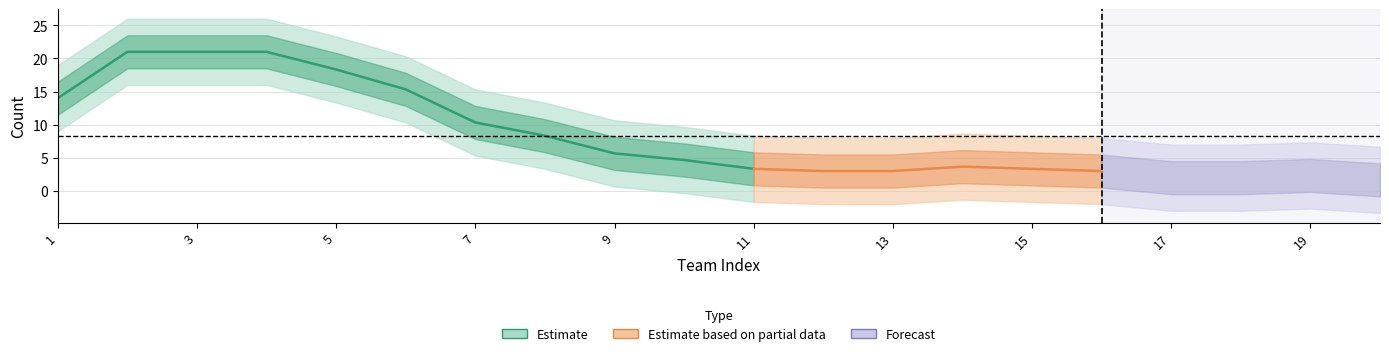

What is the average value?

9